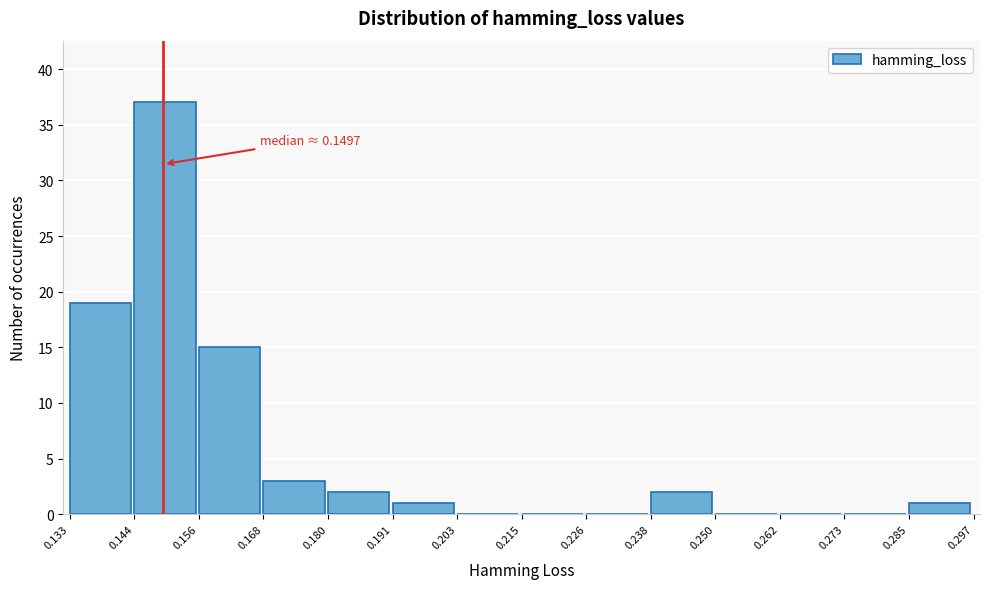

Which range on the x-axis has the tallest bar?

0.144 to 0.156